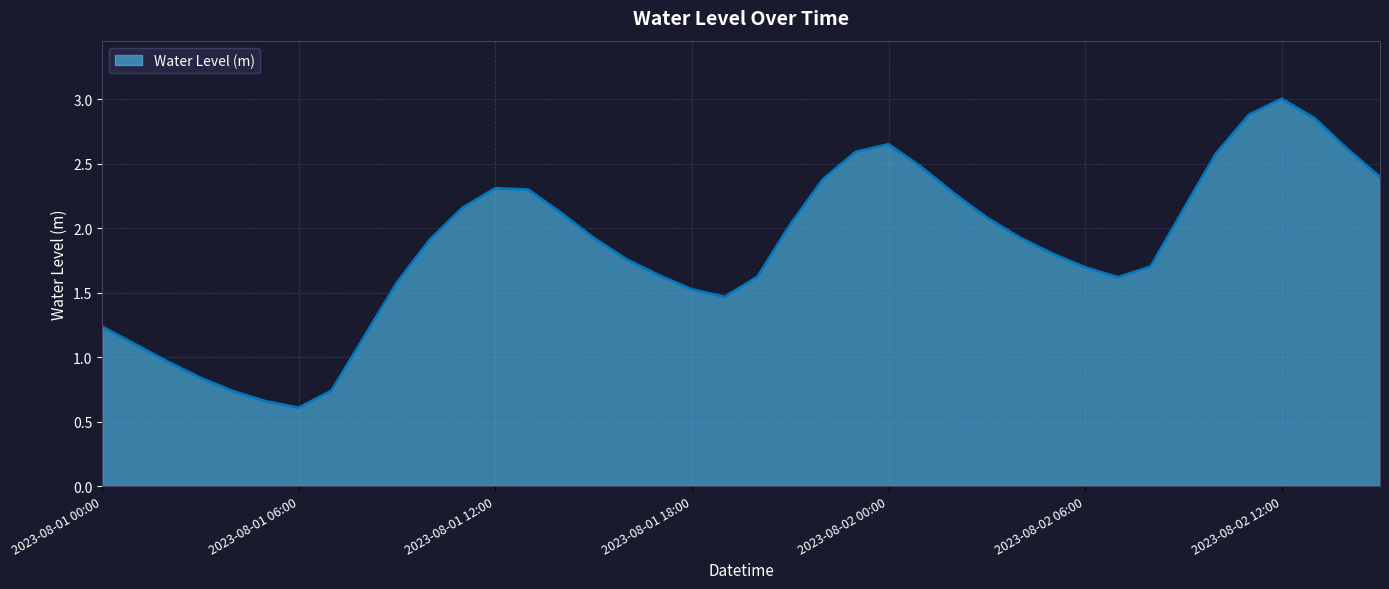

What is the difference between the maximum and minimum values?

2.4